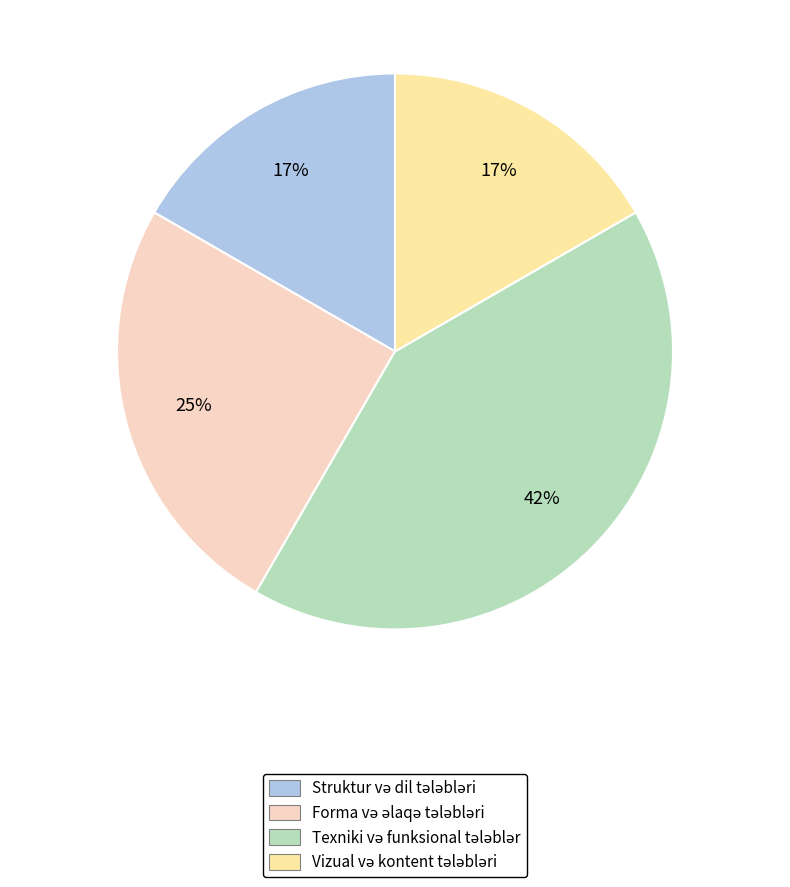

To the nearest percent, what is the difference between the largest and smallest slice percentages?

25%